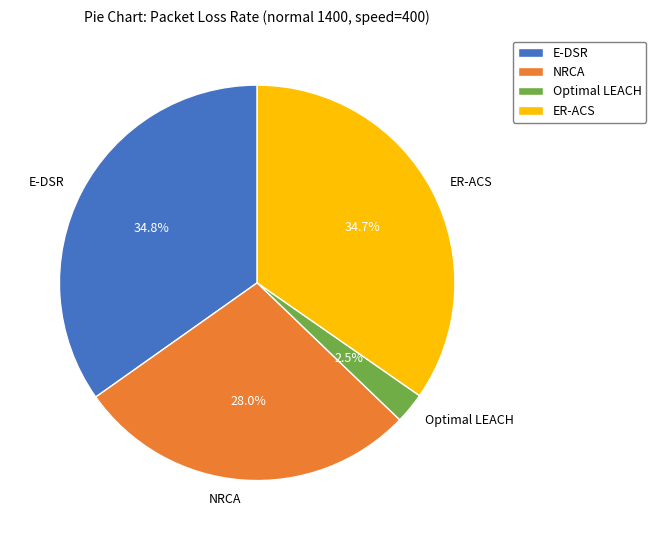

To the nearest percent, what portion does NRCA represent?

28%